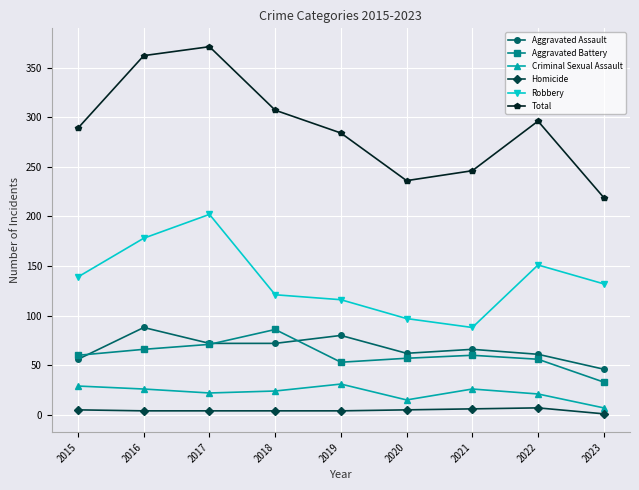

Which series has the largest total across all categories?

Total